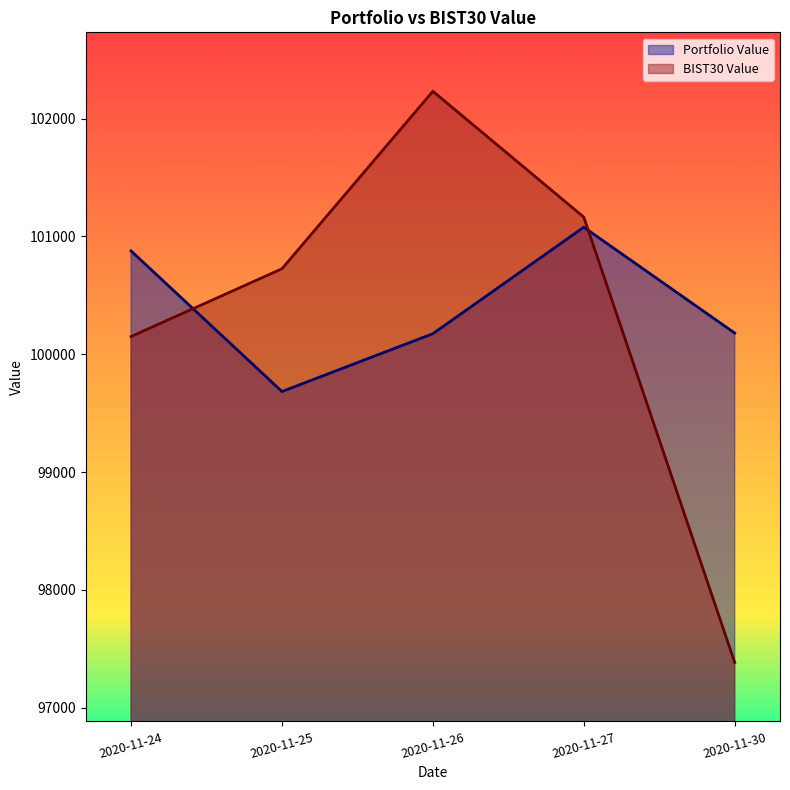

What is the spread (max minus min) of values at 2020-11-25?

1041.8